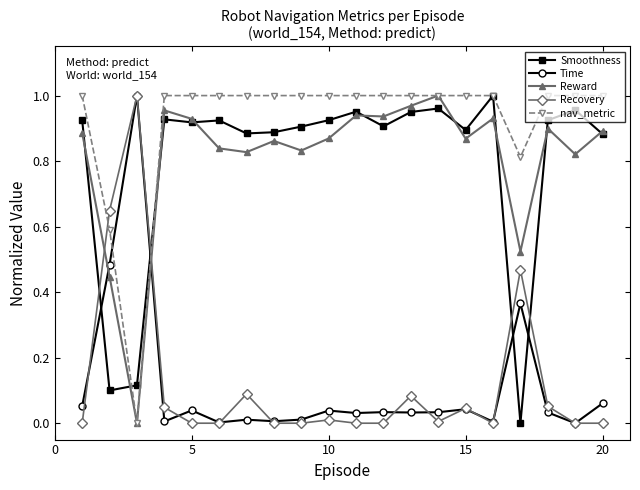

True or false: Recovery has more than 1 points higher than both neighbors.

True